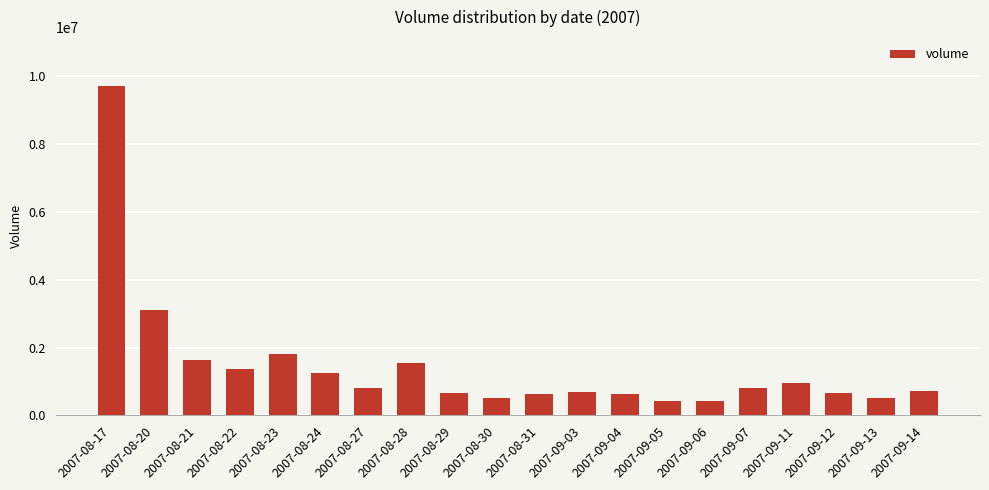

Between 2007-08-28 and 2007-08-30, which is larger?

2007-08-28